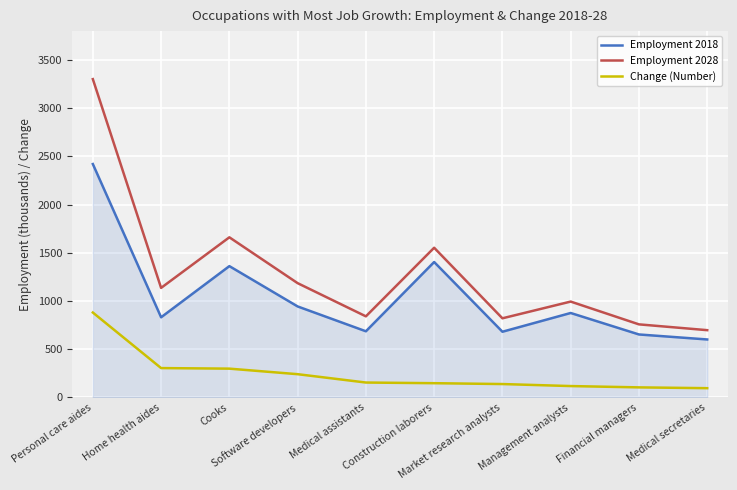

Rank the series by their average value, from lowest to highest.

Change (Number), Employment 2018, Employment 2028